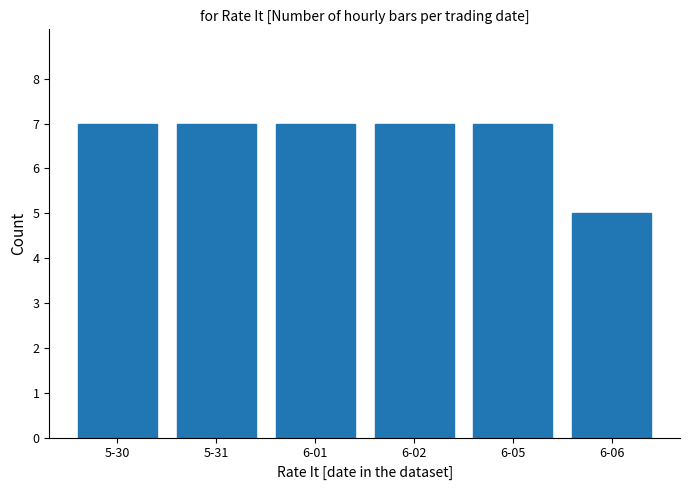

What is the difference between the maximum and minimum values?

2